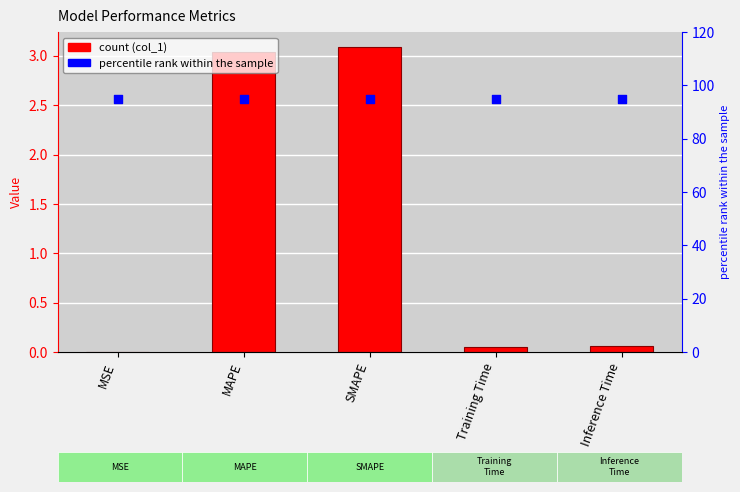

At which category is the sum across all series the highest?

SMAPE